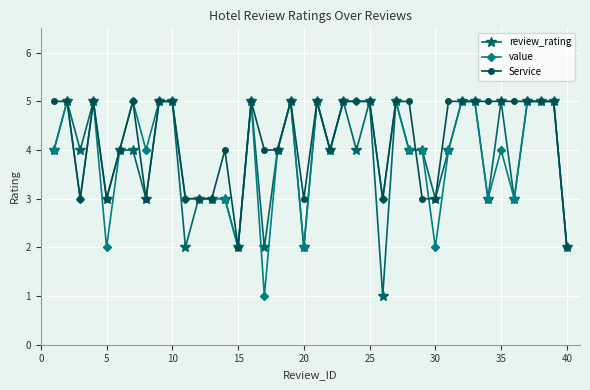

What is the highest value of the review_rating series?

5